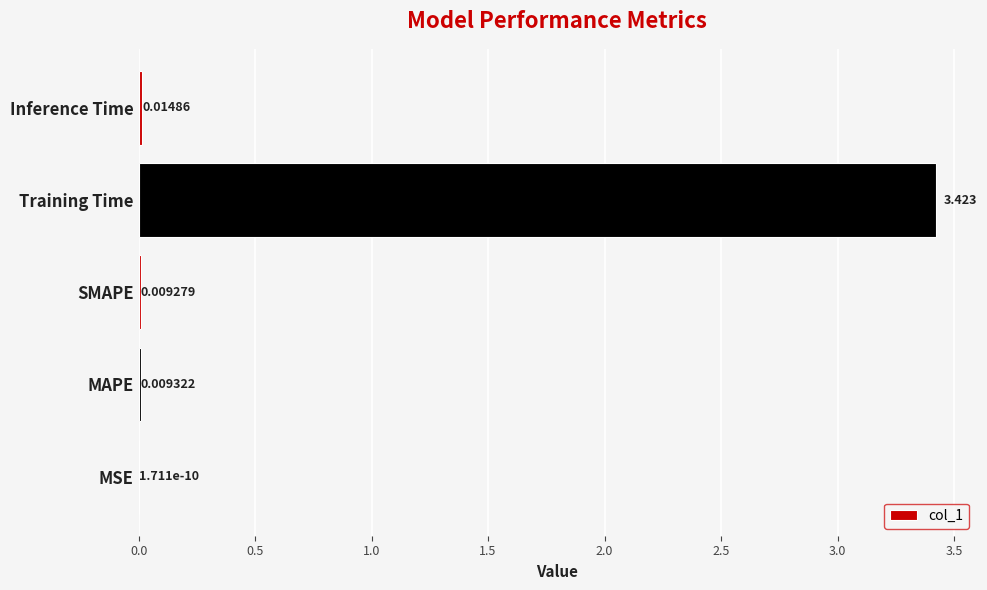

Which has a higher value, Training Time or MSE?

Training Time